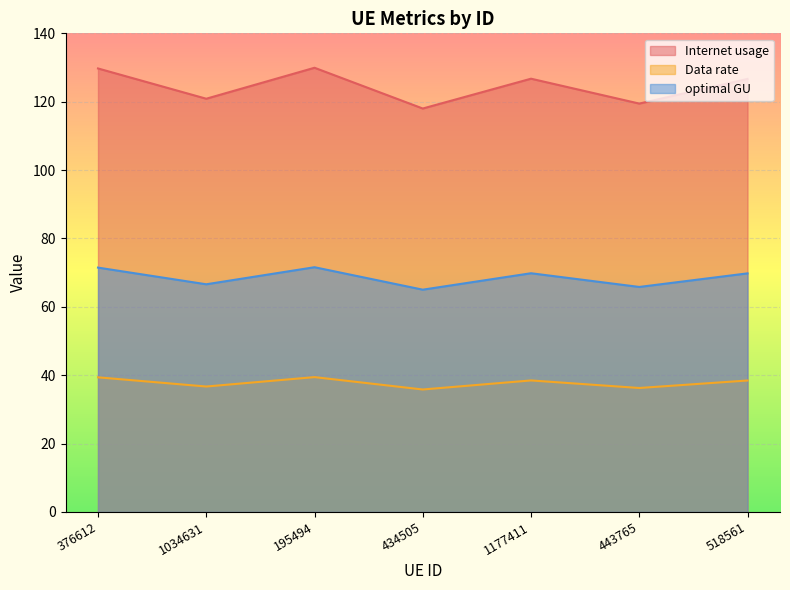

How many categories are shown in the chart?

7